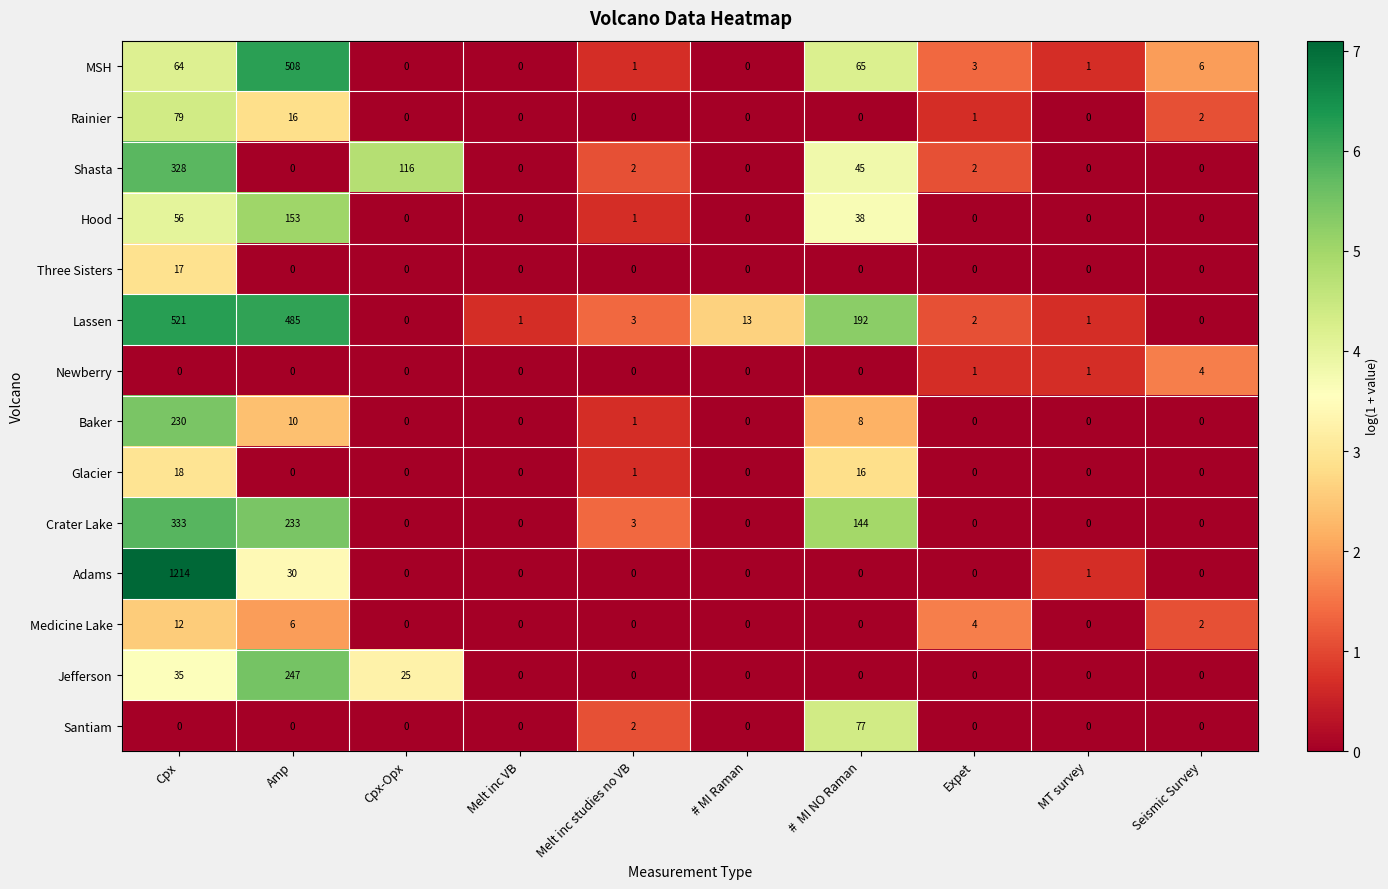

At which category does the chart reach its peak across all series?

Cpx